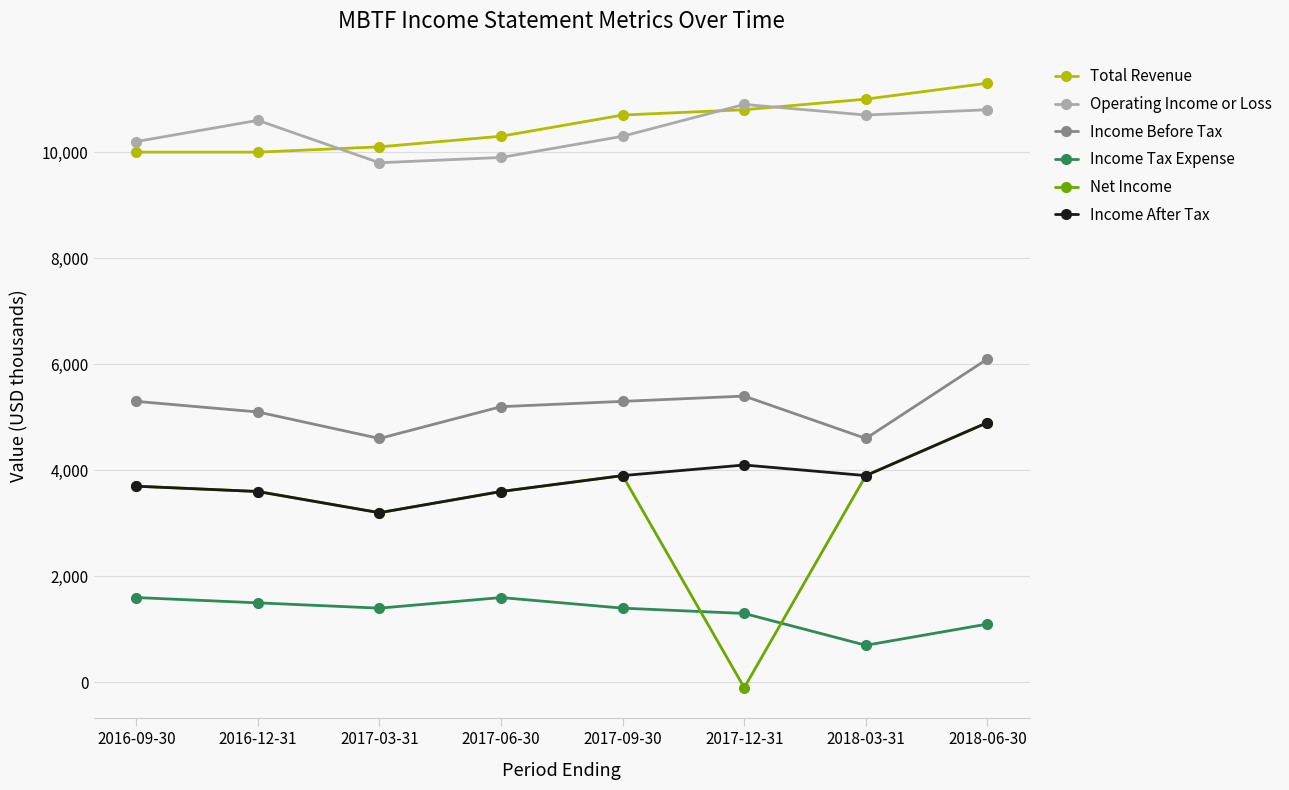

True or false: Income Before Tax and Total Revenue cross at least once.

False